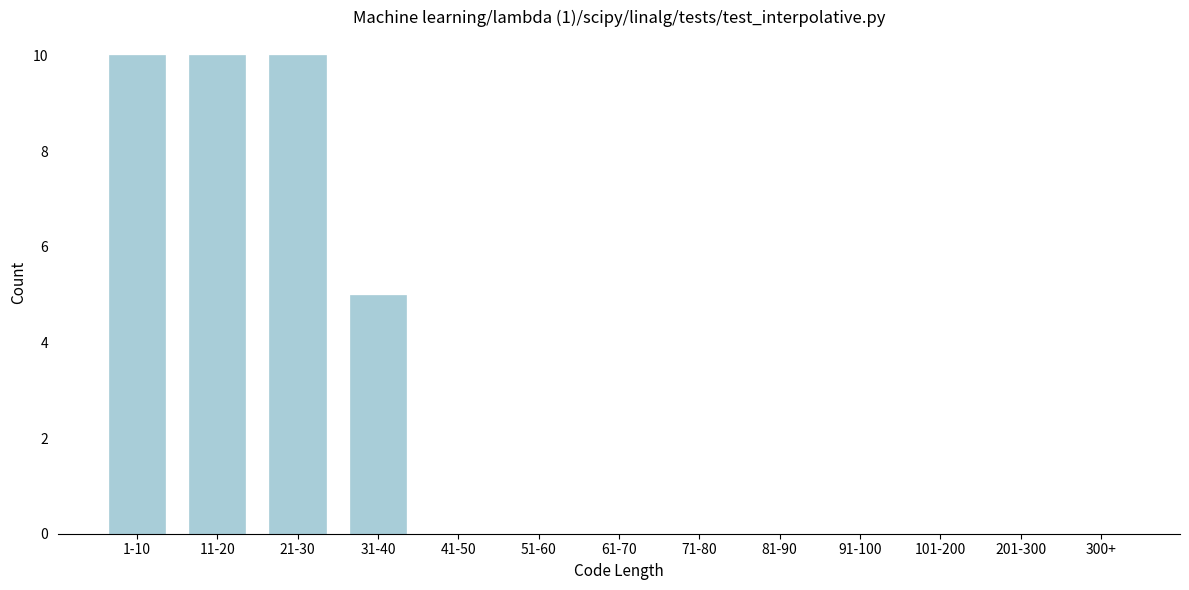

Reading left to right, what are all the values shown in this chart?

1-10=10	11-20=10	21-30=10	31-40=5	41-50=0	51-60=0	61-70=0	71-80=0	81-90=0	91-100=0	101-200=0	201-300=0	300+=0